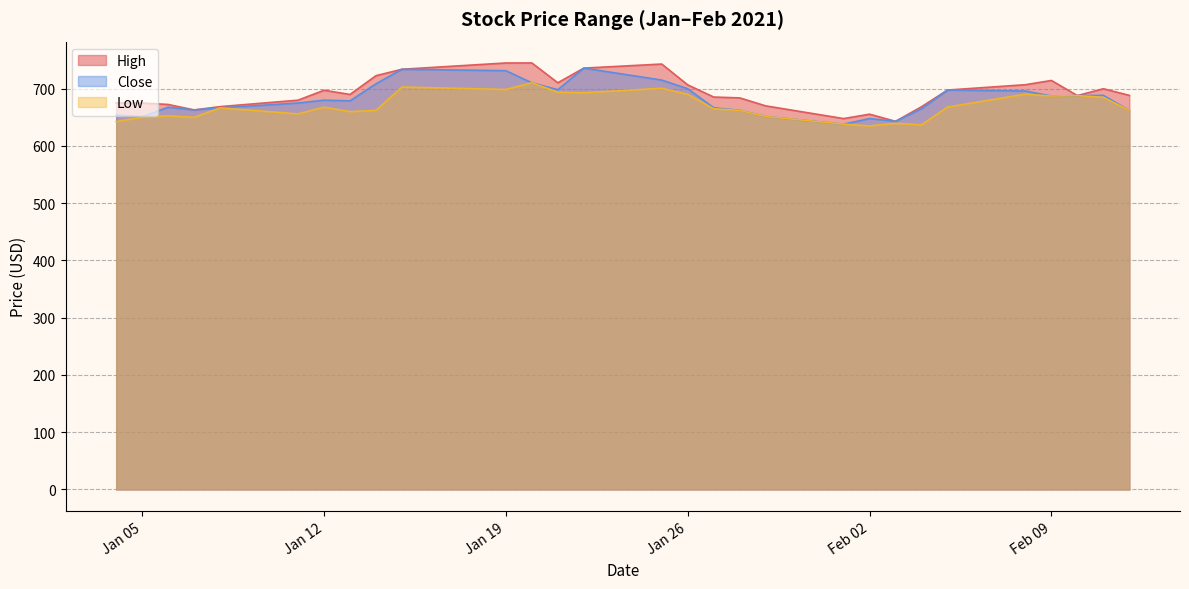

List the series in order of their overall mean, highest first.

High, Close, Low